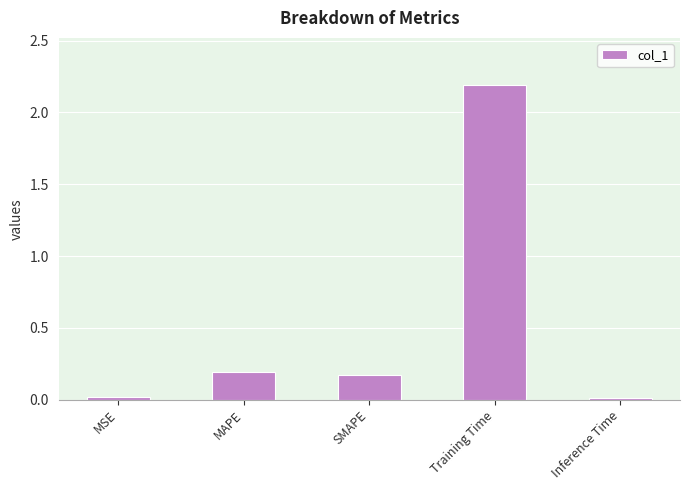

How many bars are there in total?

5